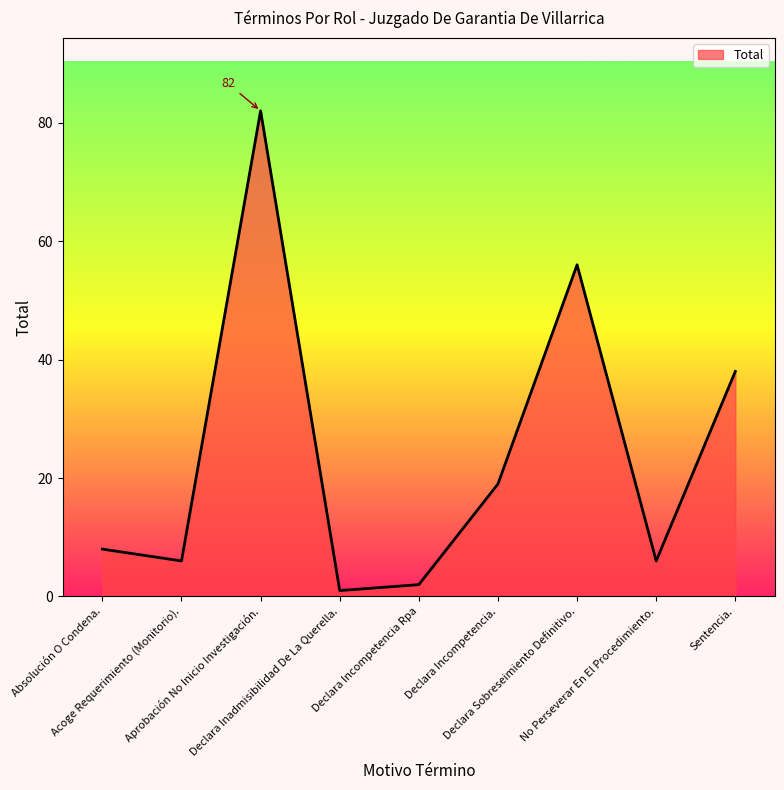

The value at No Perseverar En El Procedimiento. is 6. True or false?

True